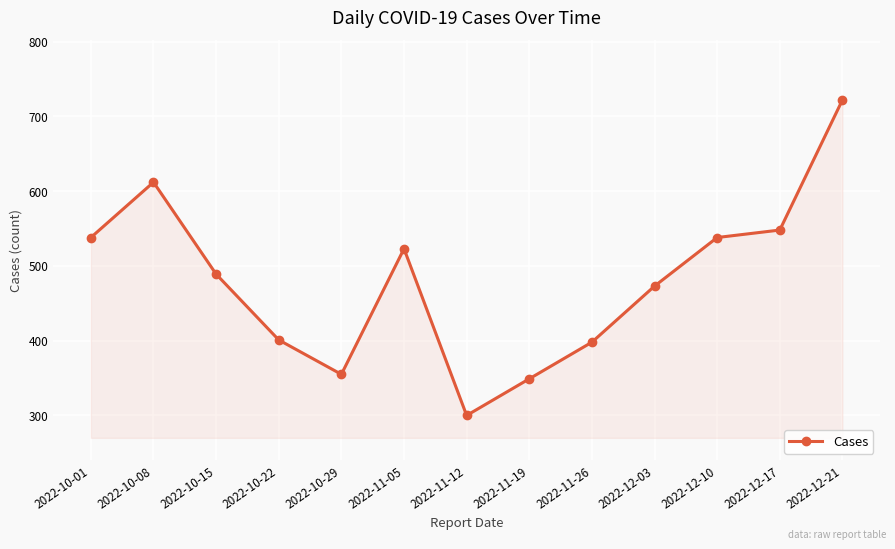

What is the difference between the maximum and minimum values?

422